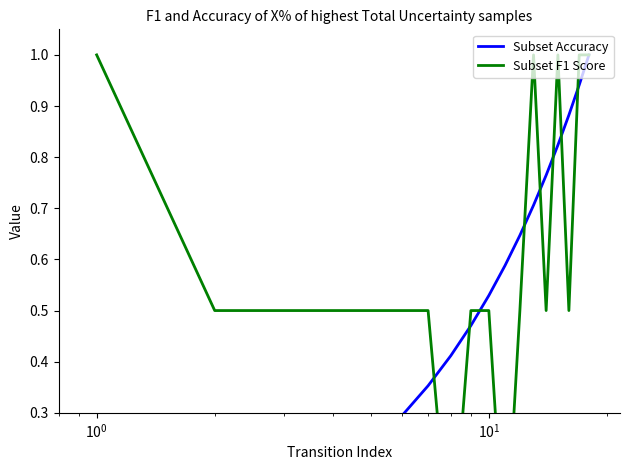

Does the chart have visible grid lines?

No